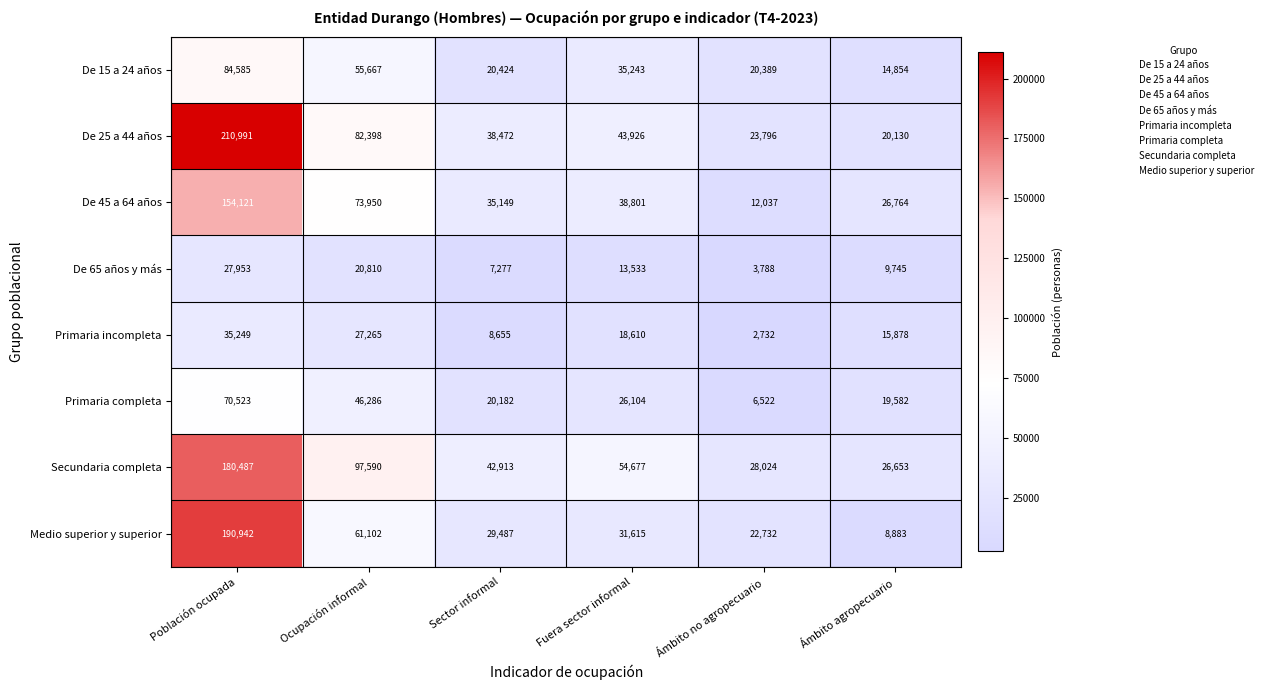

What is the lowest value of the De 25 a 44 años series?

20130